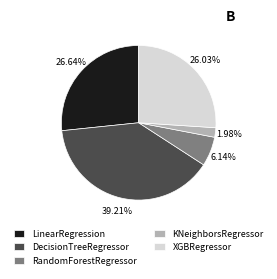

Rank the categories by value from lowest to highest.

KNeighborsRegressor, RandomForestRegressor, XGBRegressor, LinearRegression, DecisionTreeRegressor